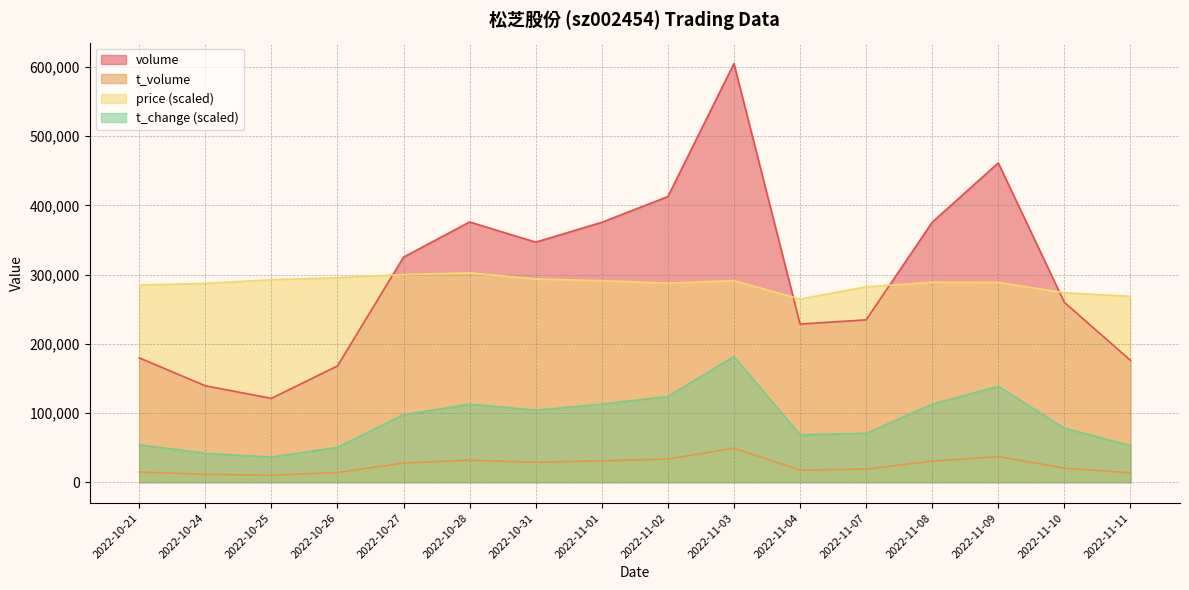

What is the difference between the maximum and minimum values in the volume series?

483869.0